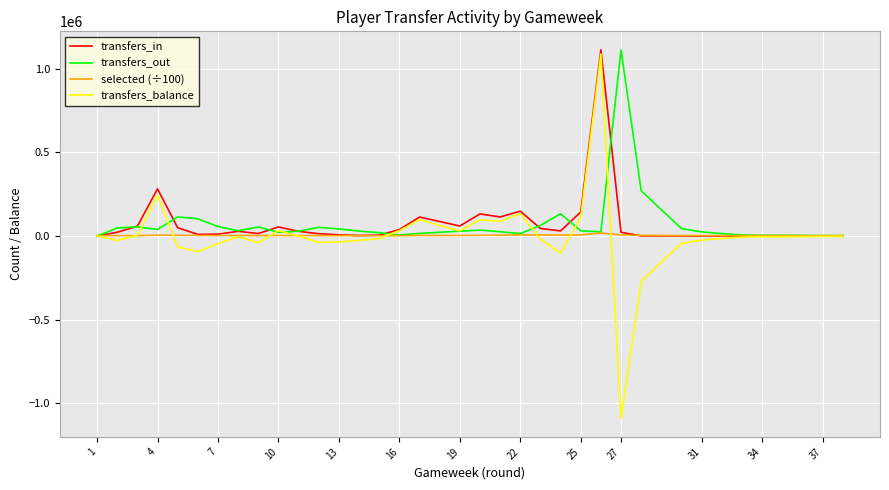

What is the difference between the transfers_out values at 35 and 18?

24623.0